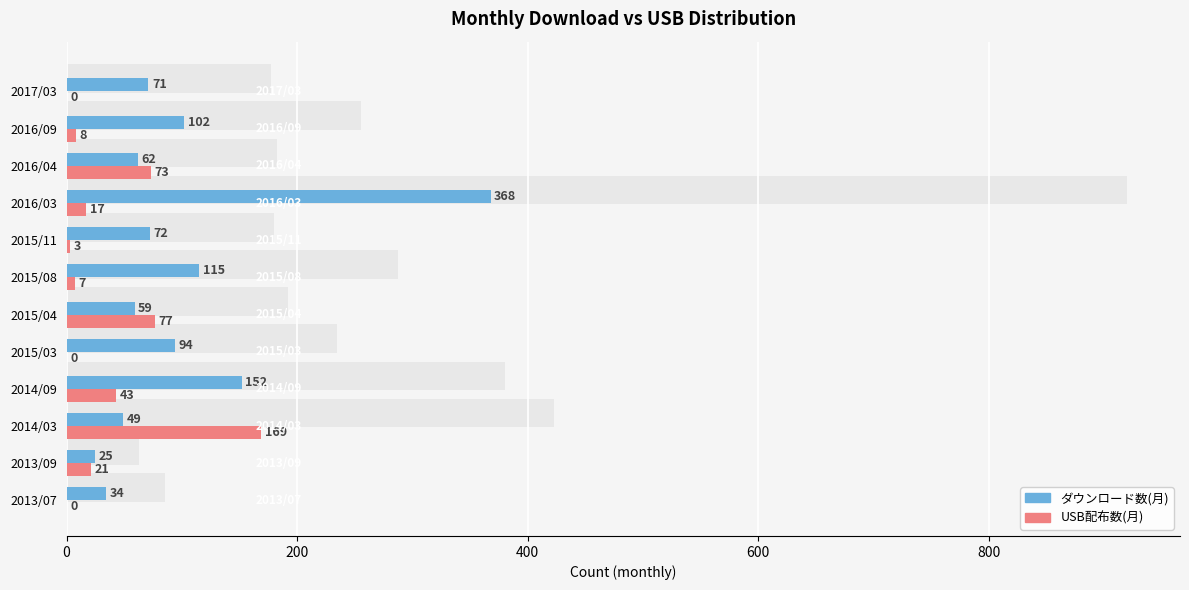

Read the ダウンロード数(月) value at 2016/09.

102